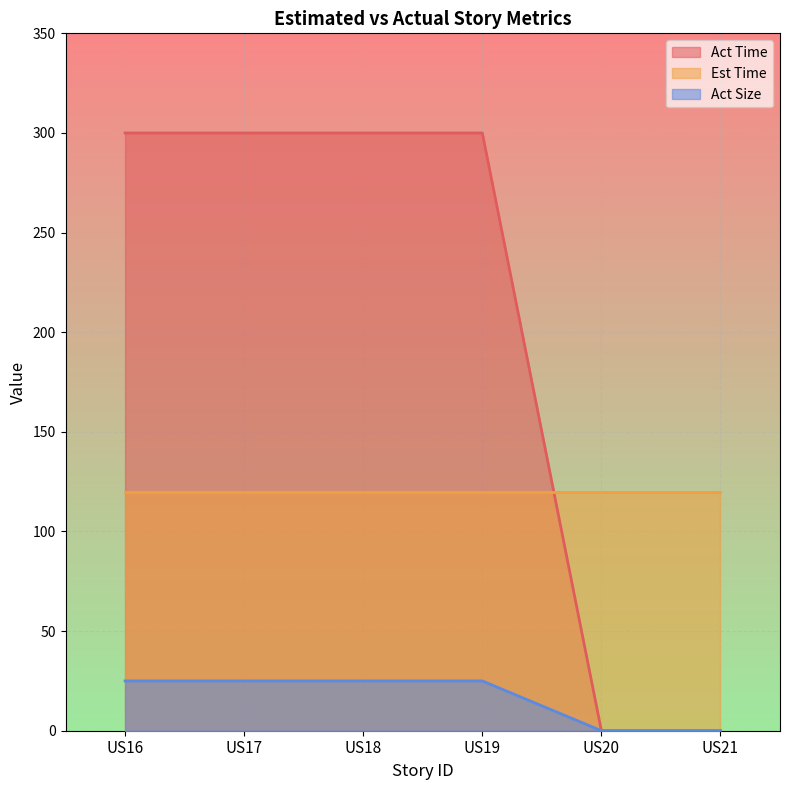

Which series has the largest total across all categories?

Act Time